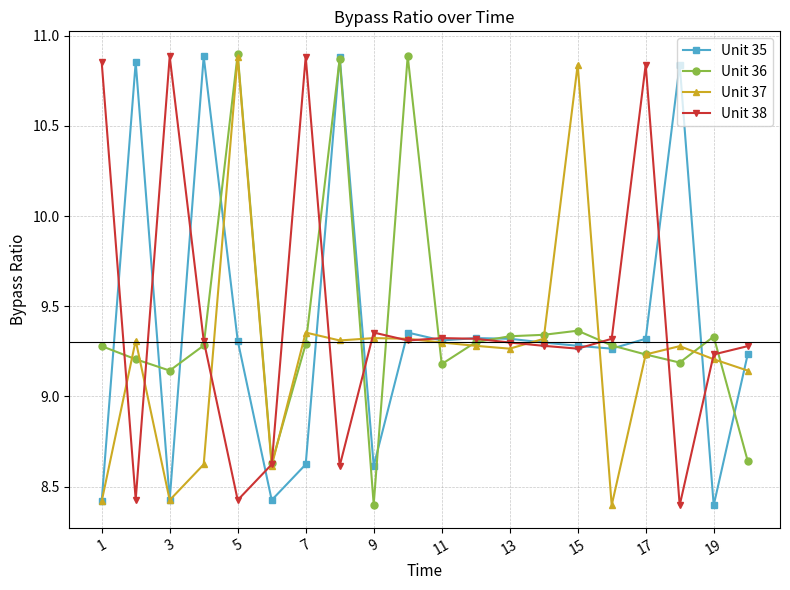

At how many categories does at least one series exceed 9?

19